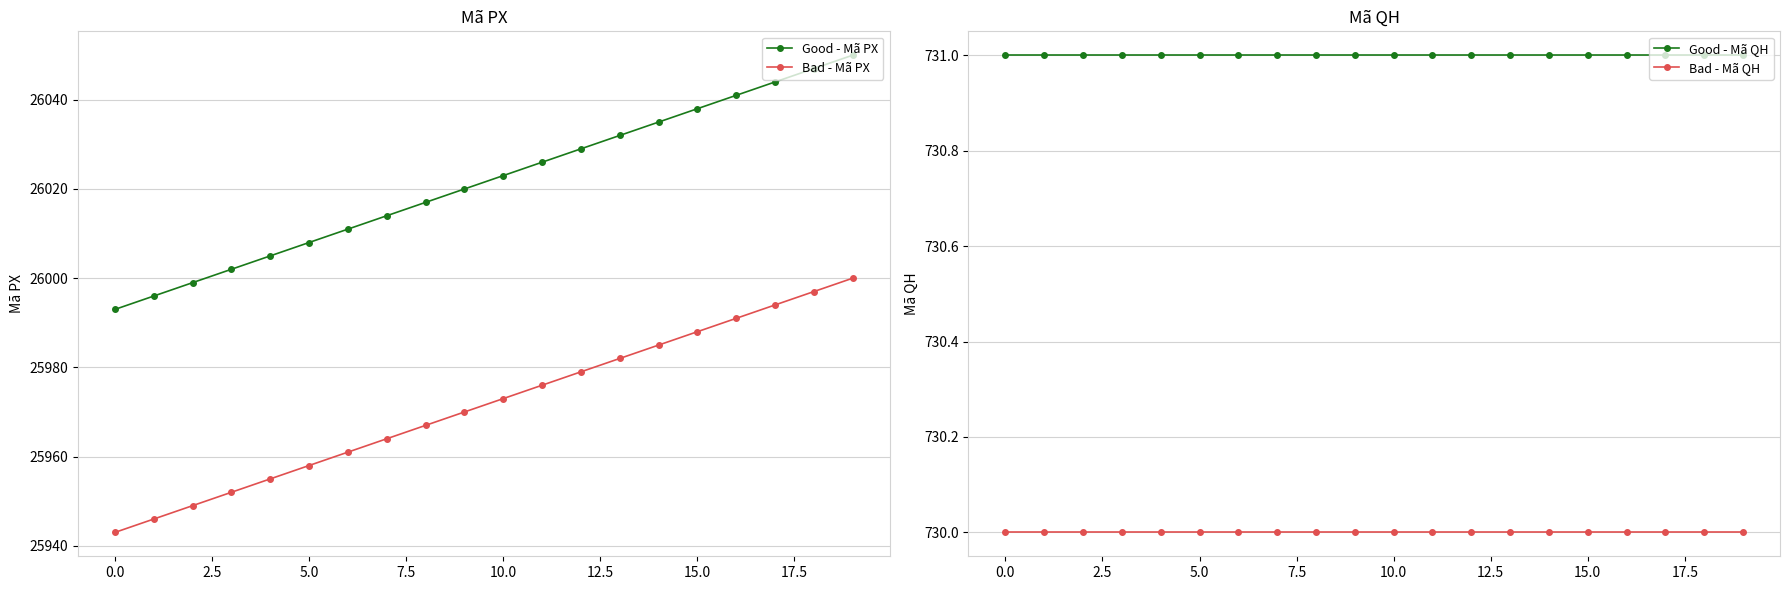

How many series are shown in this chart?

4